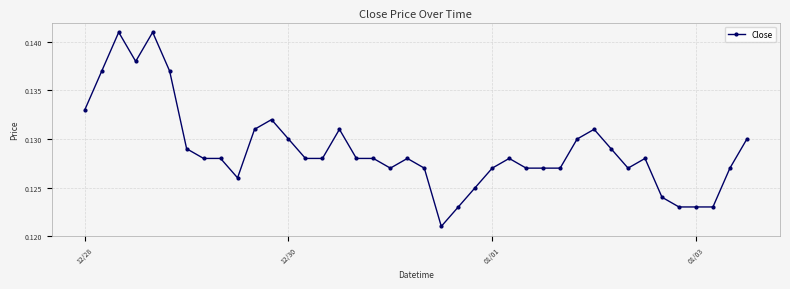

Count the values in the range 0 to 1.

40